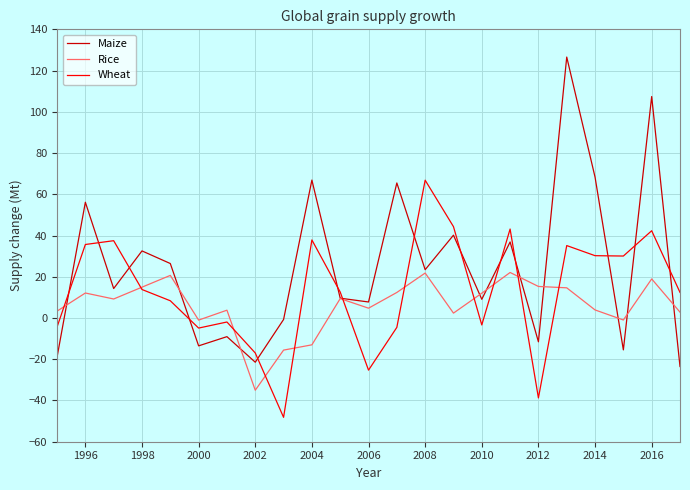

Which series has the largest total across all categories?

Maize